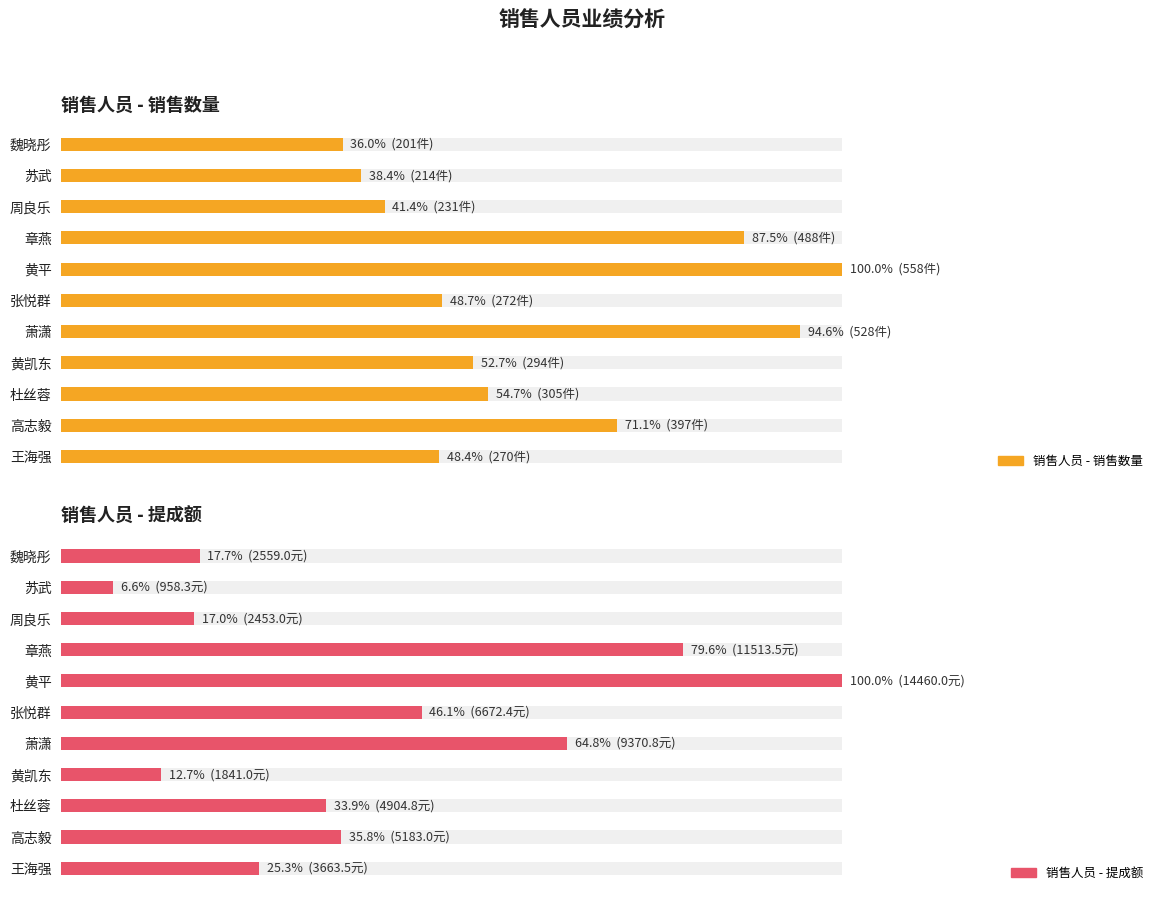

Are the bars grouped side by side (vs. stacked)?

Yes